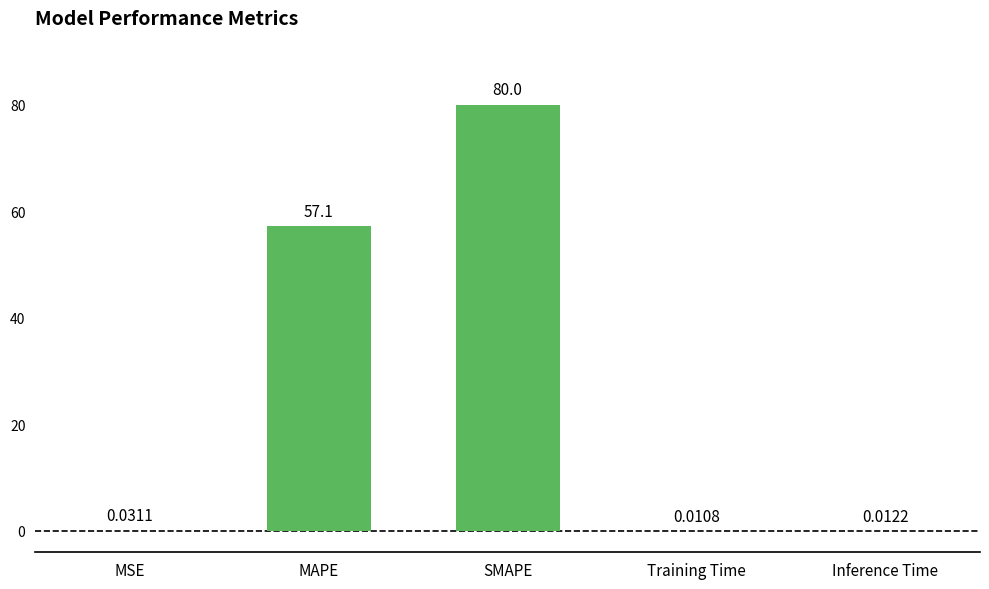

At which category does the chart reach its peak across all series?

SMAPE